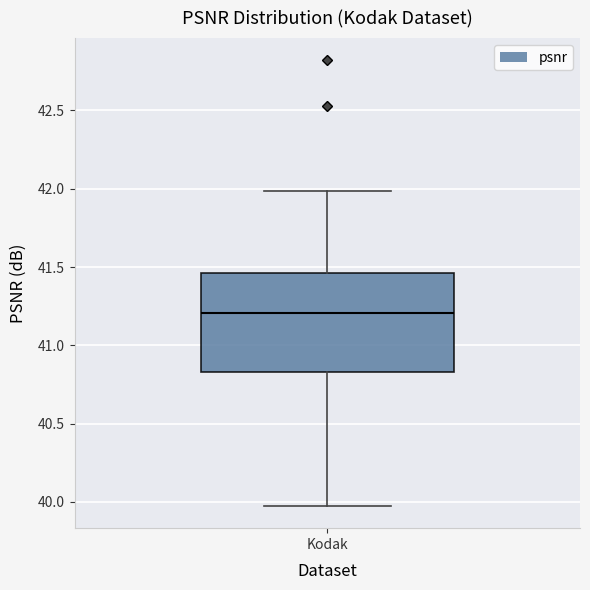

Read this box plot against the y-axis: the position of the median line, the range covered by the box, and the ends of both whiskers. The values are not printed on the chart, so give them approximately, as read against the axis.

median 41.20, box 40.85 to 41.45, whiskers 39.95 to 42.00